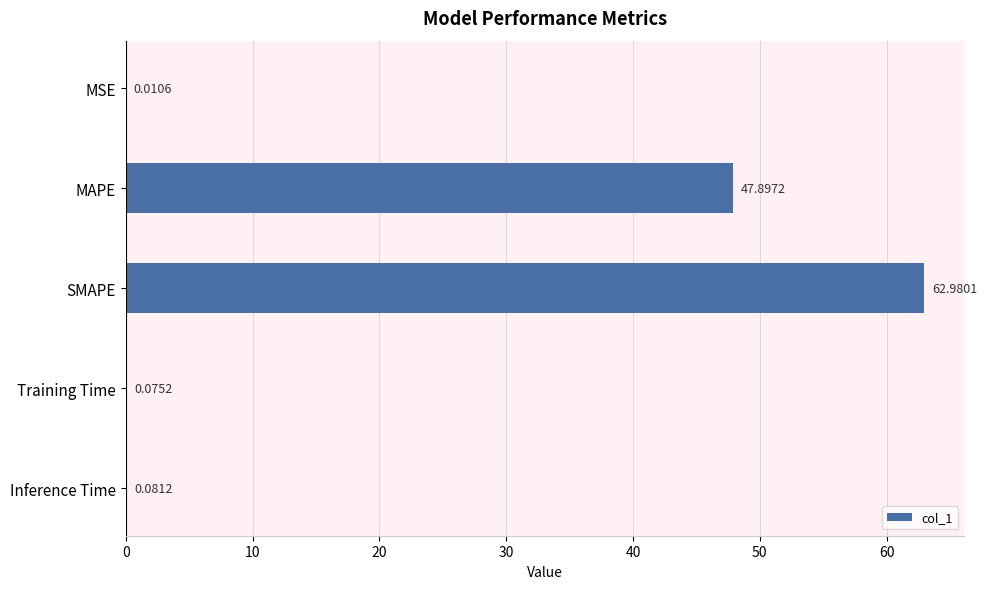

Which category has the highest value across all series?

SMAPE